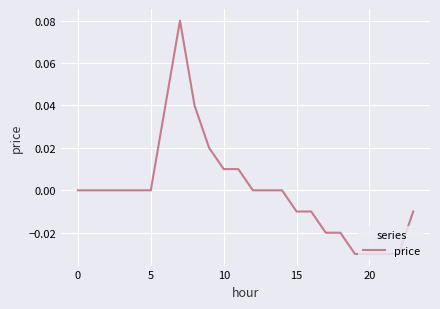

Which label corresponds to the smallest value in the chart?

19